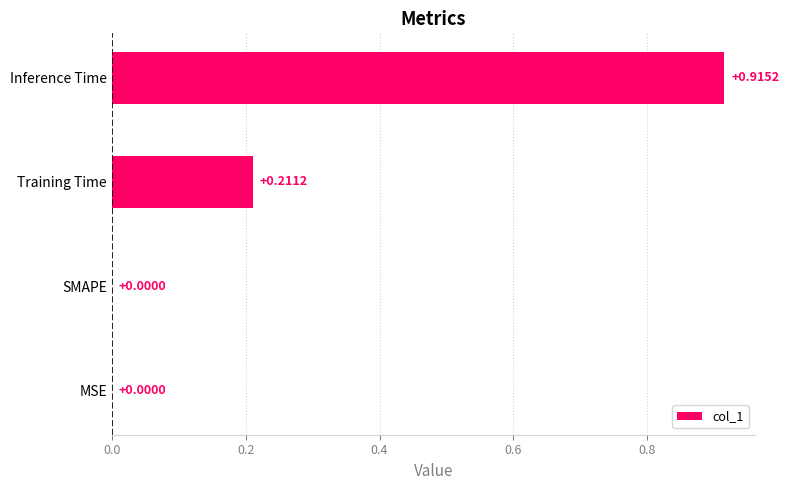

Which label corresponds to the largest value in the chart?

Inference Time